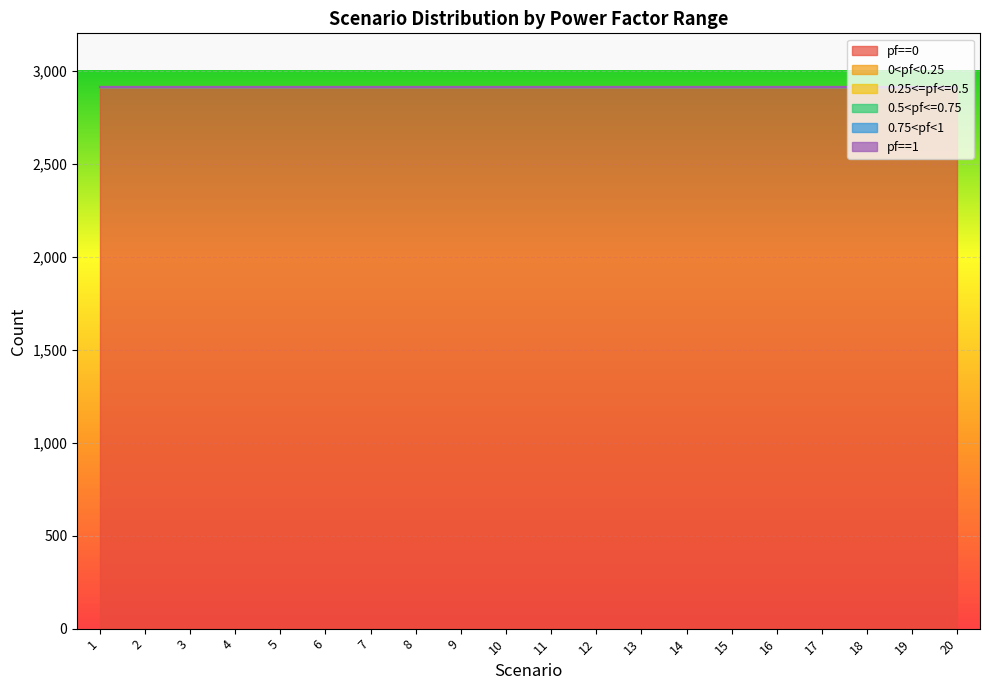

How many lines are shown in the chart?

6